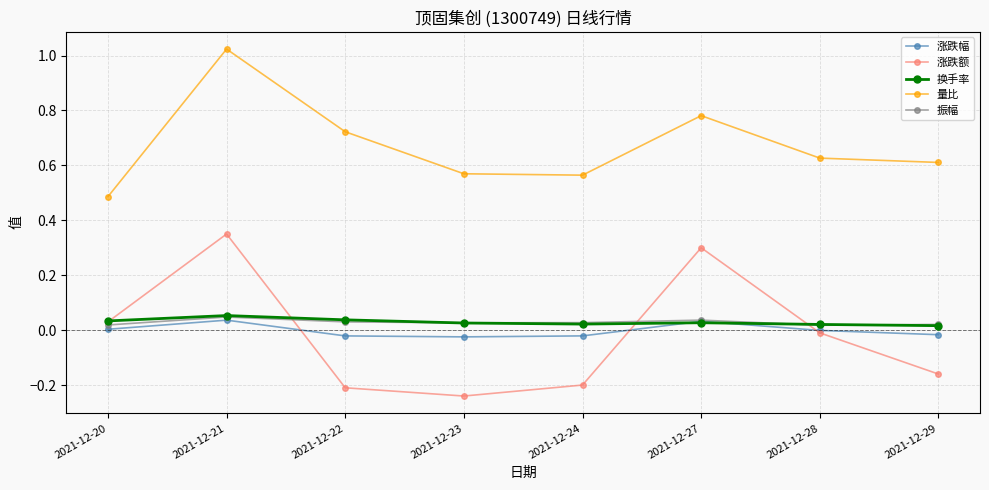

Between which two adjacent categories do 涨跌额 and 振幅 first intersect?

2021-12-21 and 2021-12-22